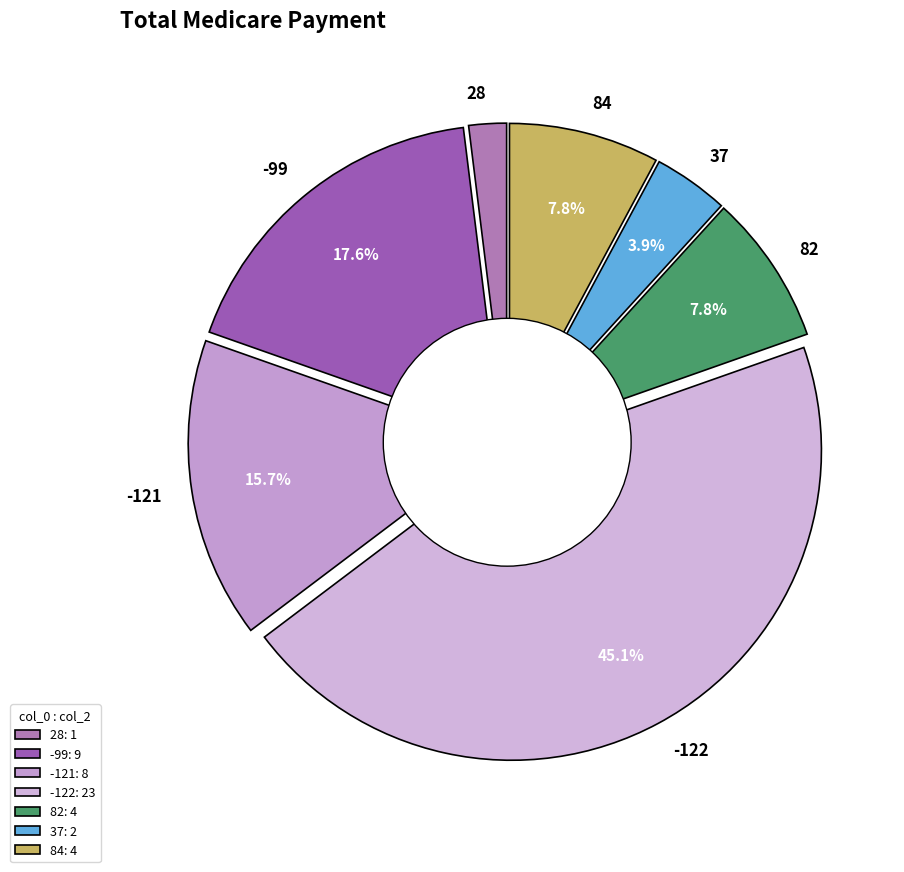

To the nearest percent, what is the combined percentage of 37 and -99?

22%